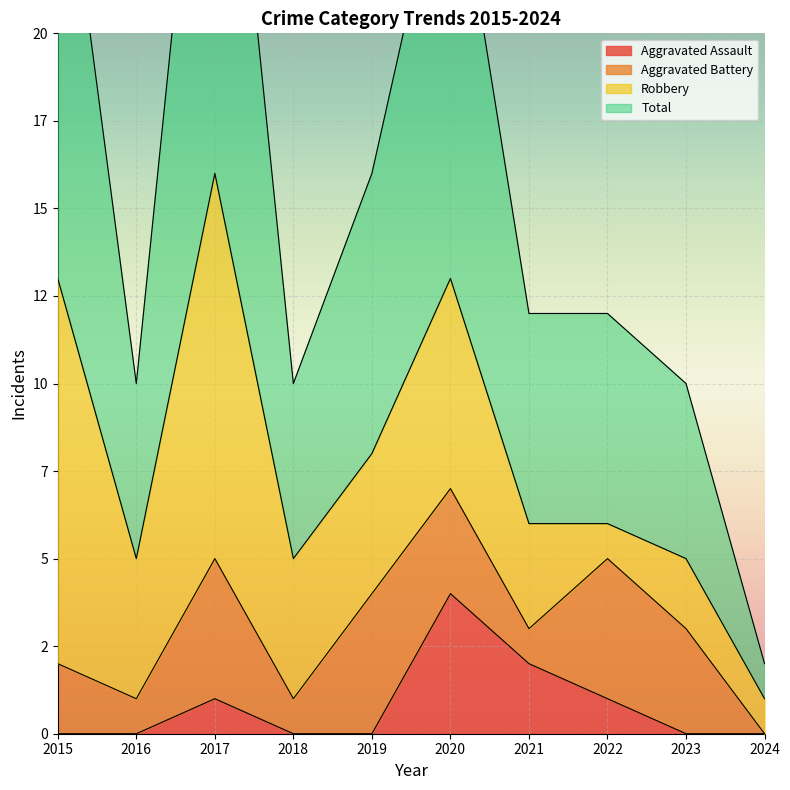

In Total, how many points are higher than both neighbors (excluding endpoints)?

2